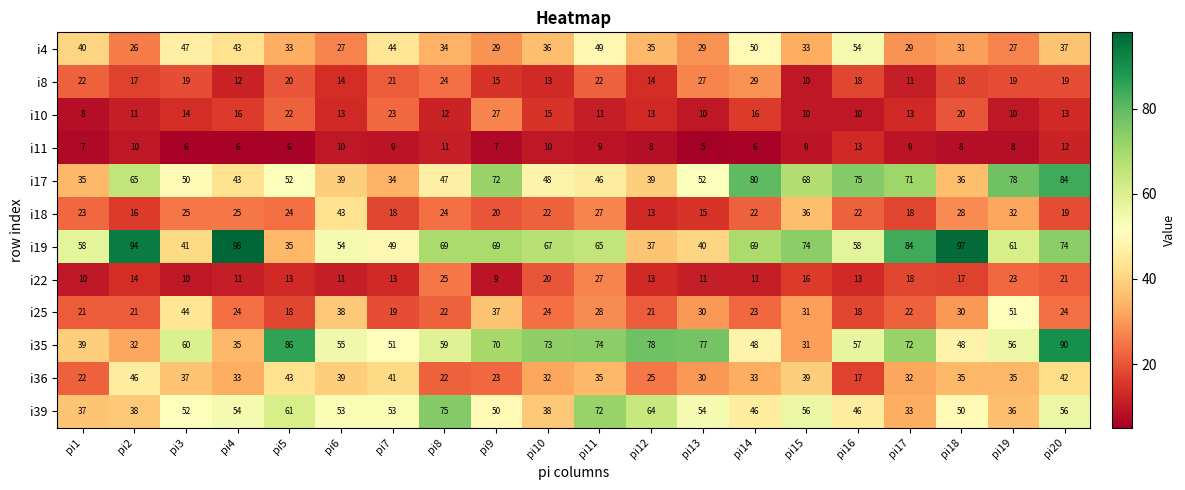

What is the sum of the i39 values at pi19 and pi5?

97